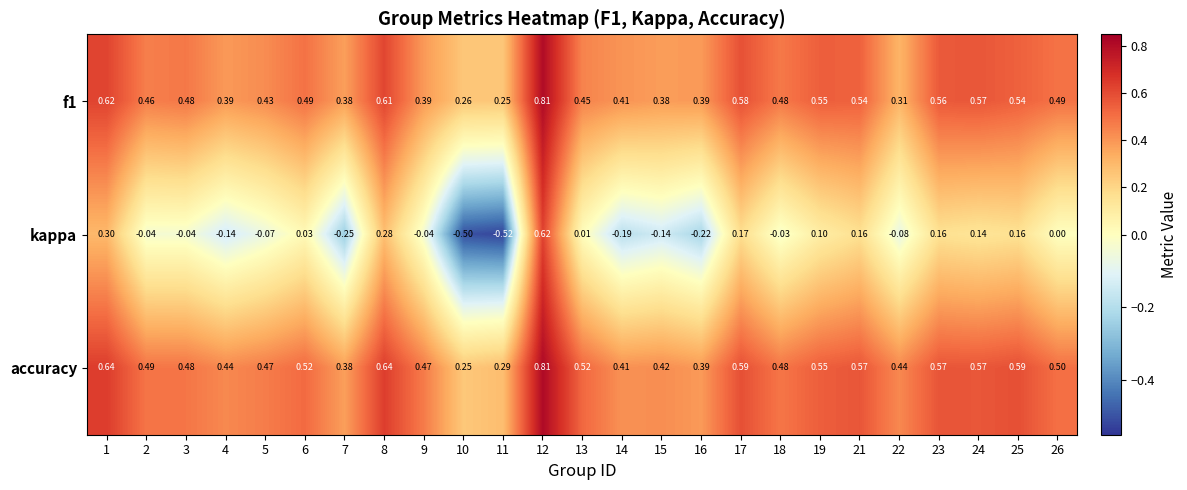

Which series has the largest range (max minus min)?

kappa